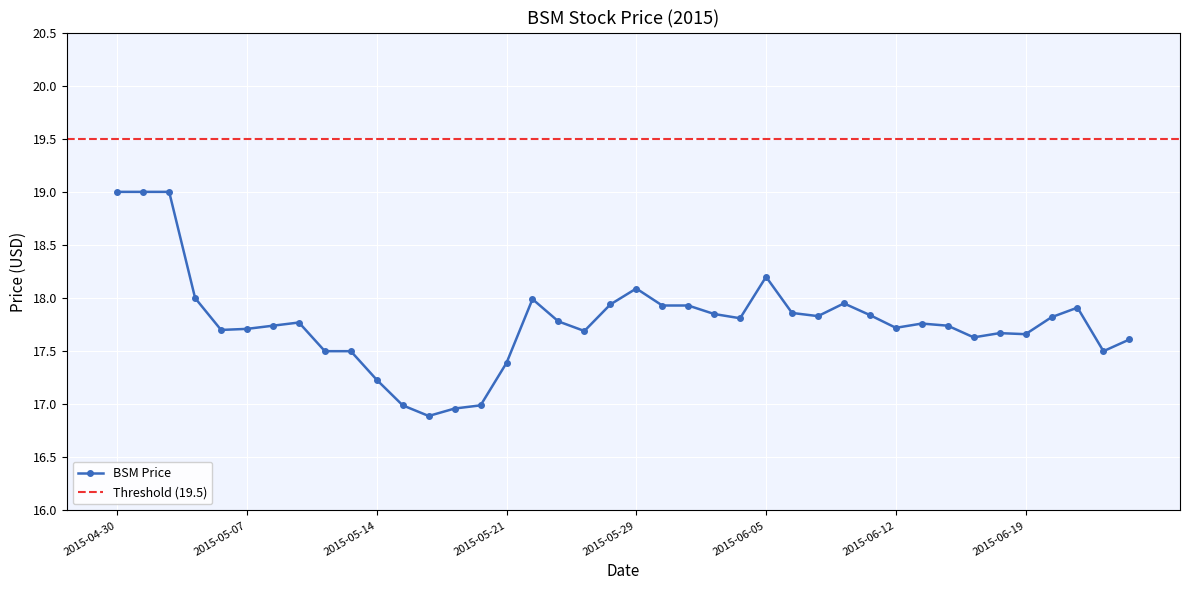

Rank the categories by value from lowest to highest.

2015-05-18, 2015-05-19, 2015-05-15, 2015-05-20, 2015-05-14, 2015-05-21, 2015-05-12, 2015-05-13, 2015-06-24, 2015-06-25, 2015-06-17, 2015-06-19, 2015-06-18, 2015-05-27, 2015-05-06, 2015-05-07, 2015-06-12, 2015-05-08, 2015-06-16, 2015-06-15, 2015-05-11, 2015-05-26, 2015-06-04, 2015-06-22, 2015-06-09, 2015-06-11, 2015-06-03, 2015-06-08, 2015-06-23, 2015-06-01, 2015-06-02, 2015-05-28, 2015-06-10, 2015-05-22, 2015-05-05, 2015-05-29, 2015-06-05, 2015-04-30, 2015-05-01, 2015-05-04